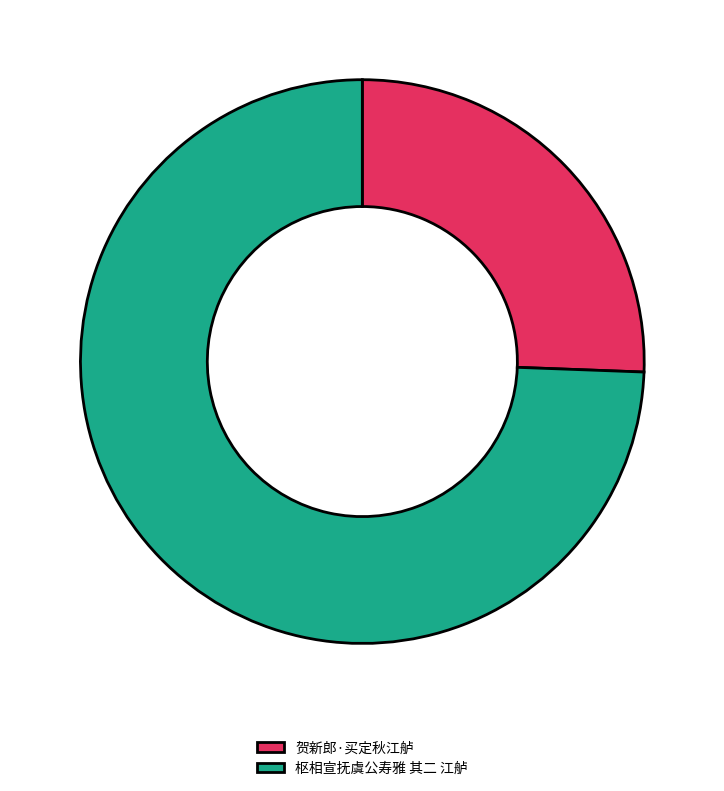

What is the smallest slice in the pie chart?

贺新郎·买定秋江舻